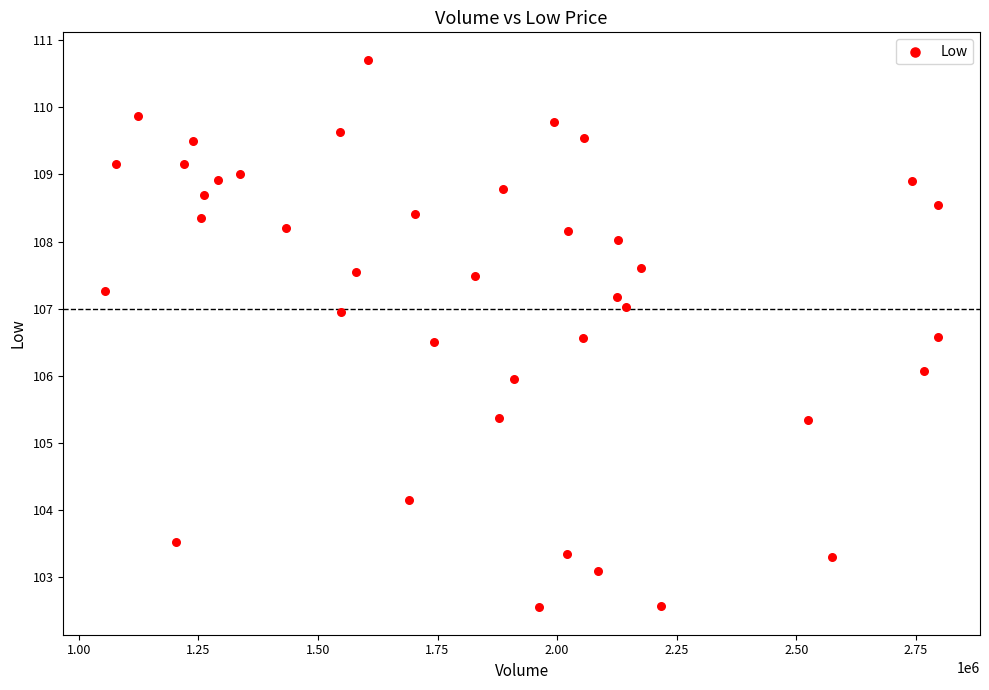

What is the range of X values (max minus min)?

1742400.0